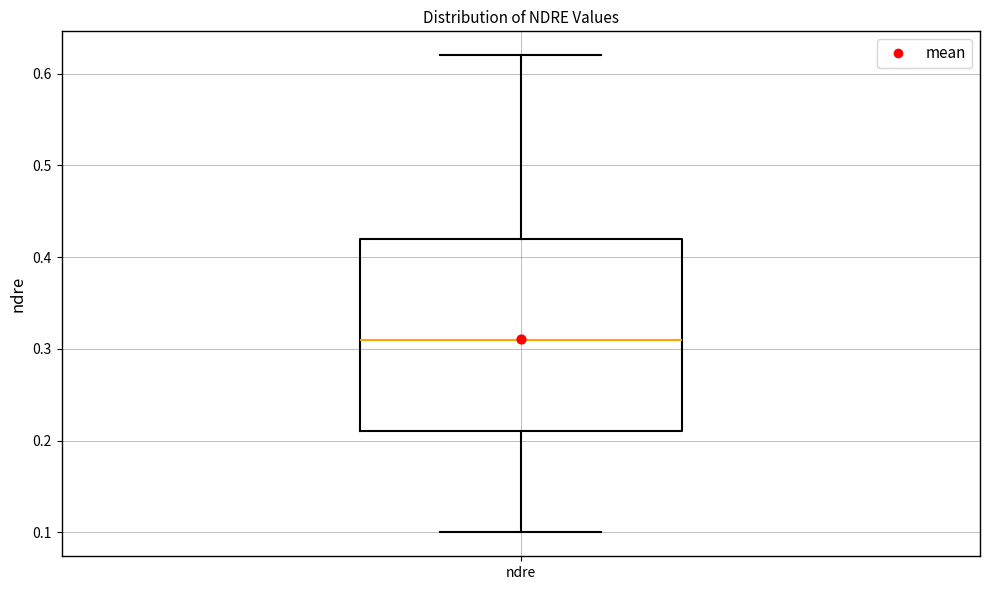

Read this box plot against the y-axis: the position of the median line, the range covered by the box, and the ends of both whiskers. The values are not printed on the chart, so give them approximately, as read against the axis.

median 0.31, box 0.21 to 0.42, whiskers 0.10 to 0.62